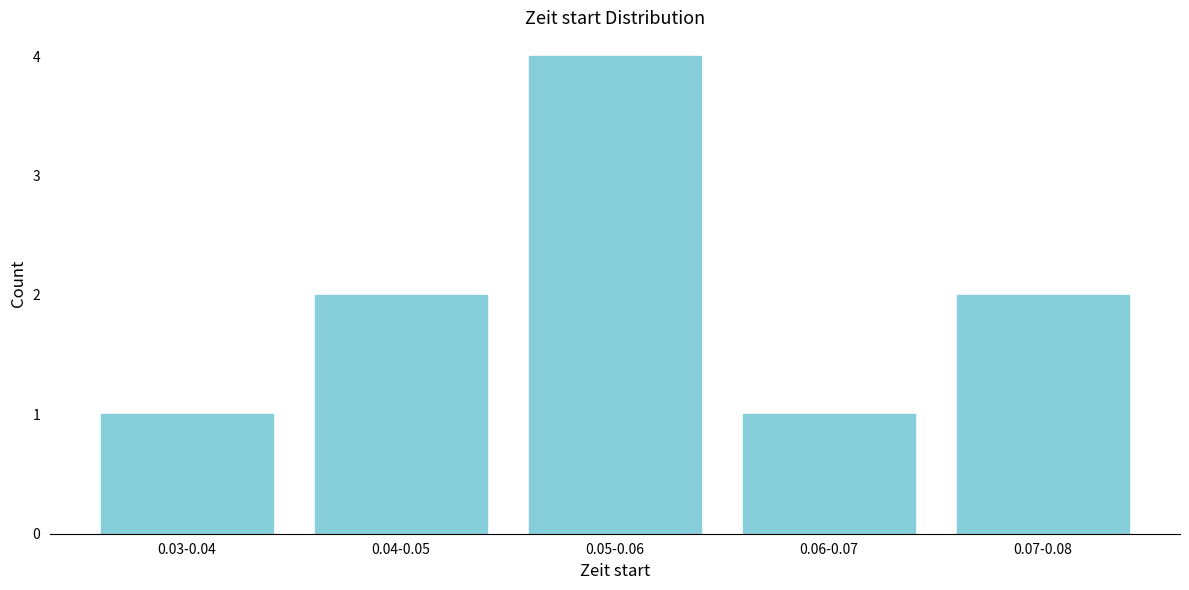

Reading left to right, what are all the values shown in this chart?

1	2	4	1	2